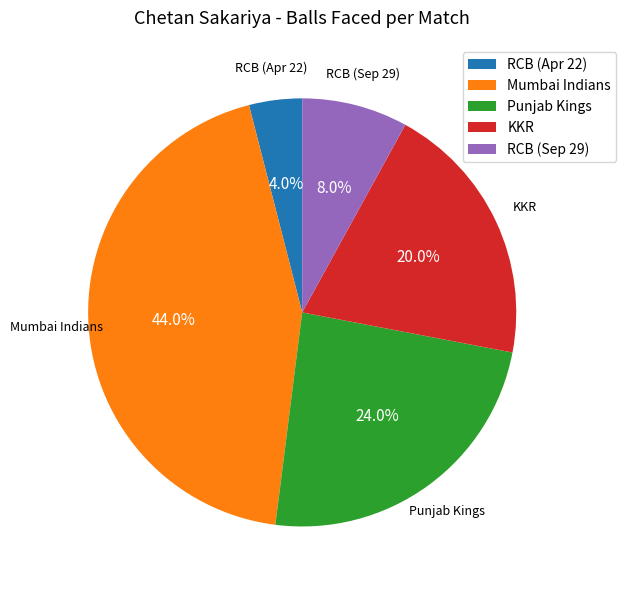

Between RCB (Apr 22) and Punjab Kings, which is larger?

Punjab Kings